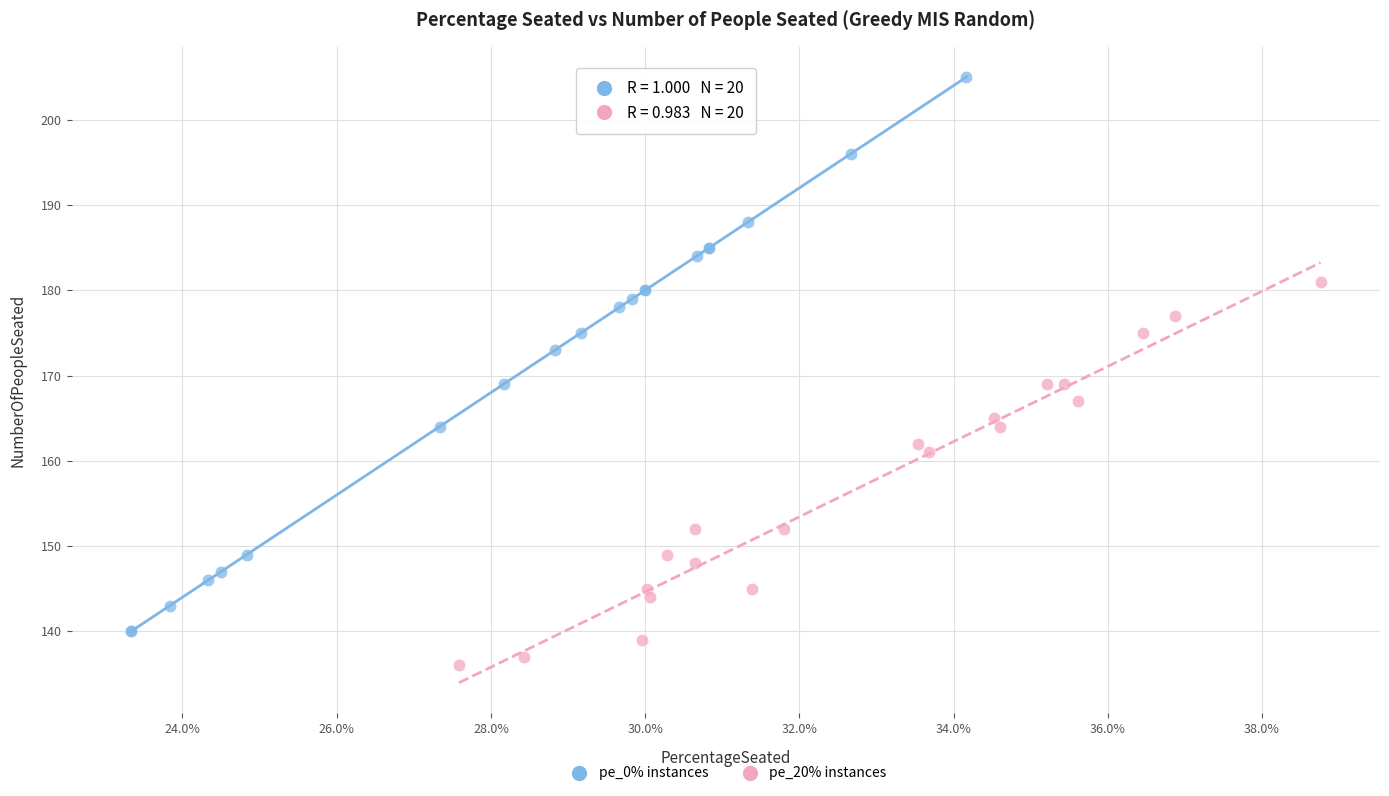

Which series contains the highest Y value?

pe_0% instances